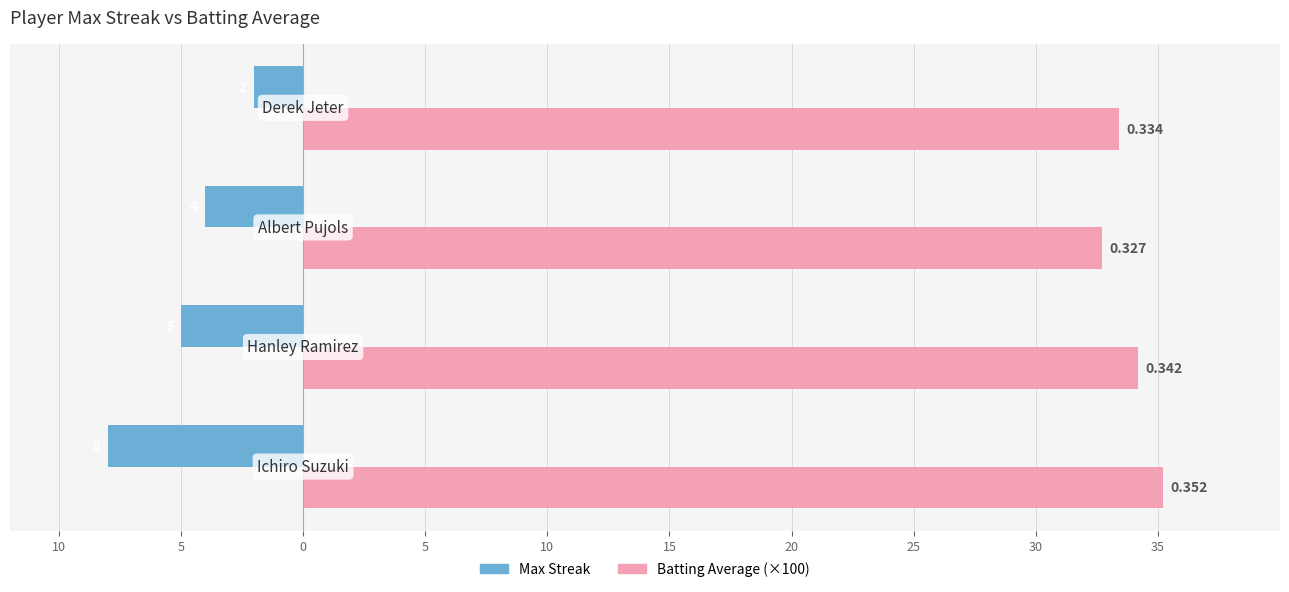

What are all the series names shown in the legend?

Max Streak, Batting Average (×100)